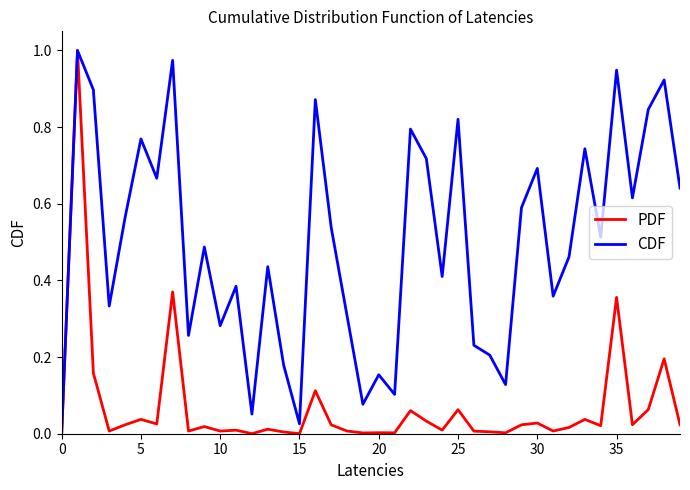

Which series has the largest total across all categories?

CDF